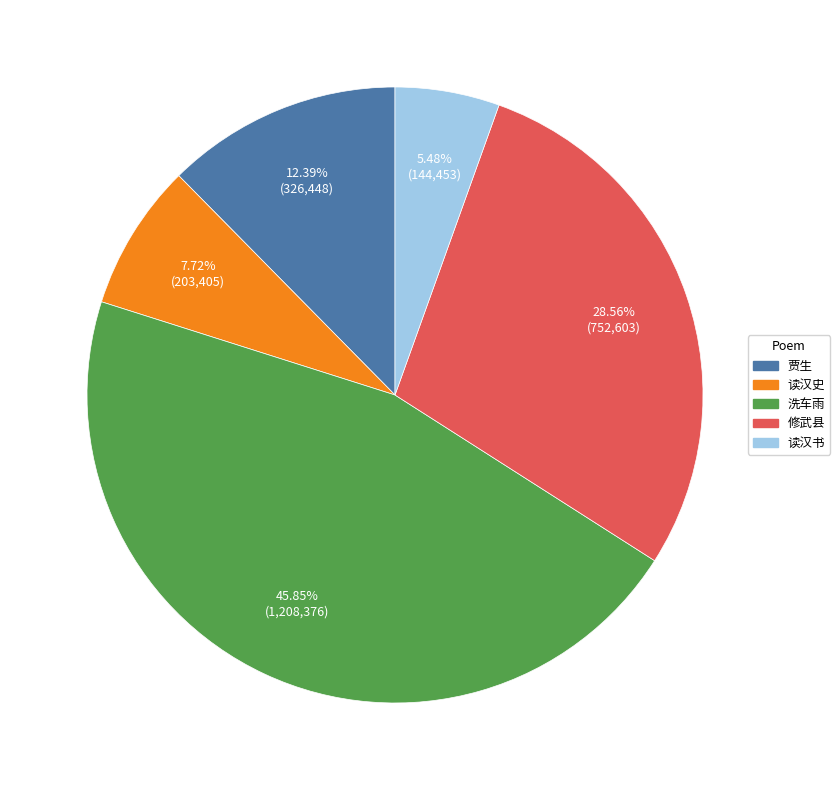

How many slices are in this pie chart?

5